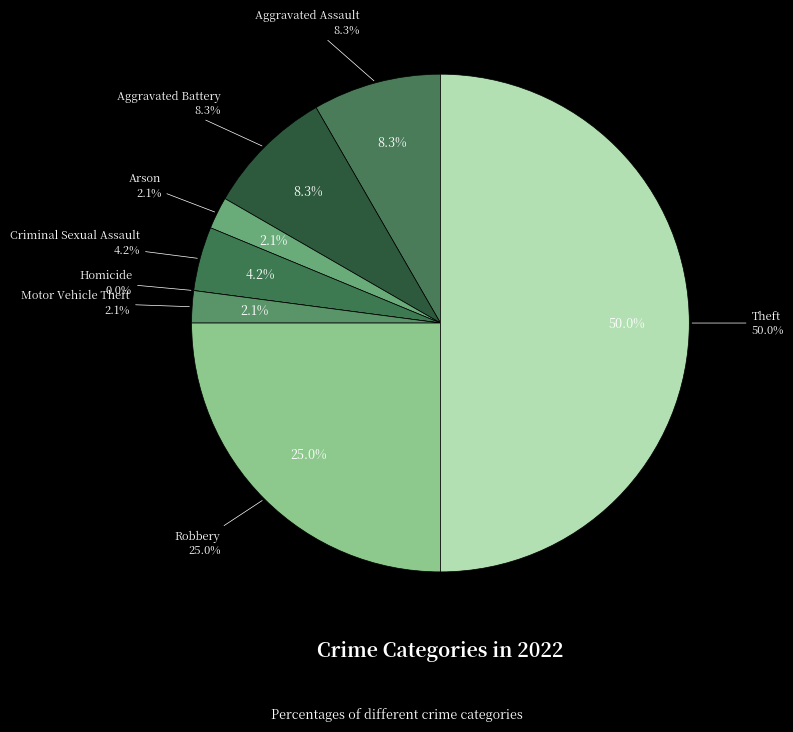

To the nearest percent, what is the combined percentage of Theft and Homicide?

50%